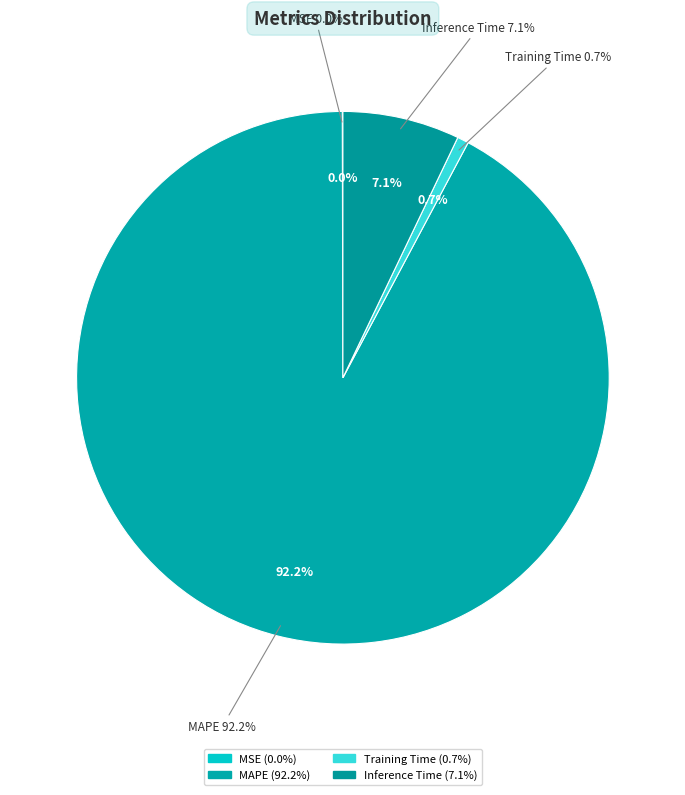

Is it true that Inference Time is 7% of the pie?

True